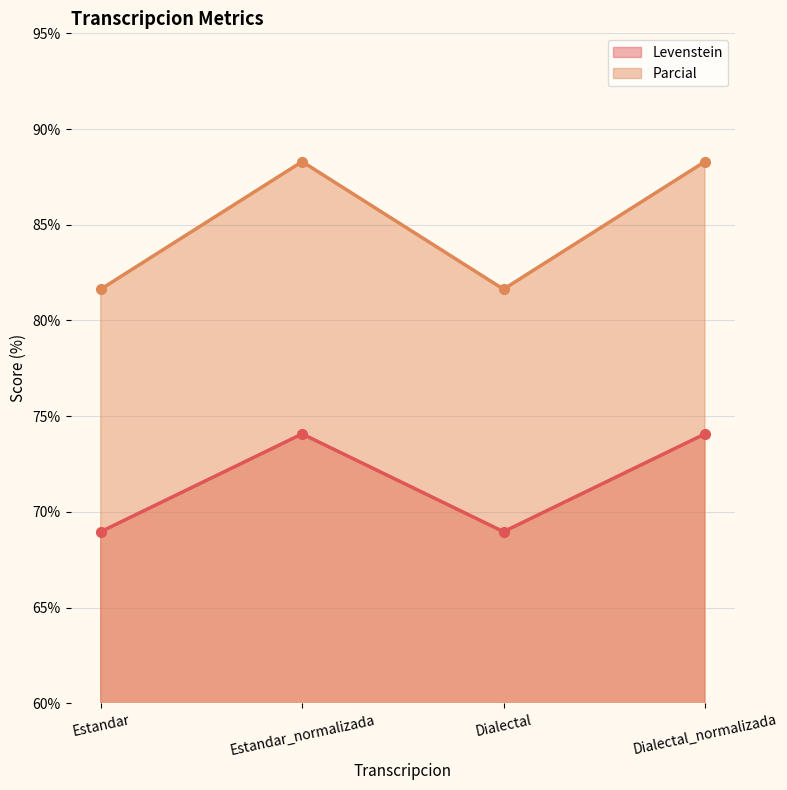

Where does the Parcial series first go above 74?

Estandar_normalizada